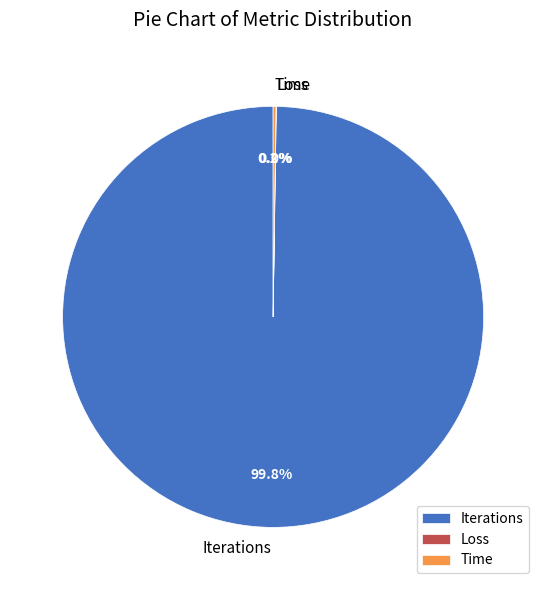

What is the majority slice?

Iterations